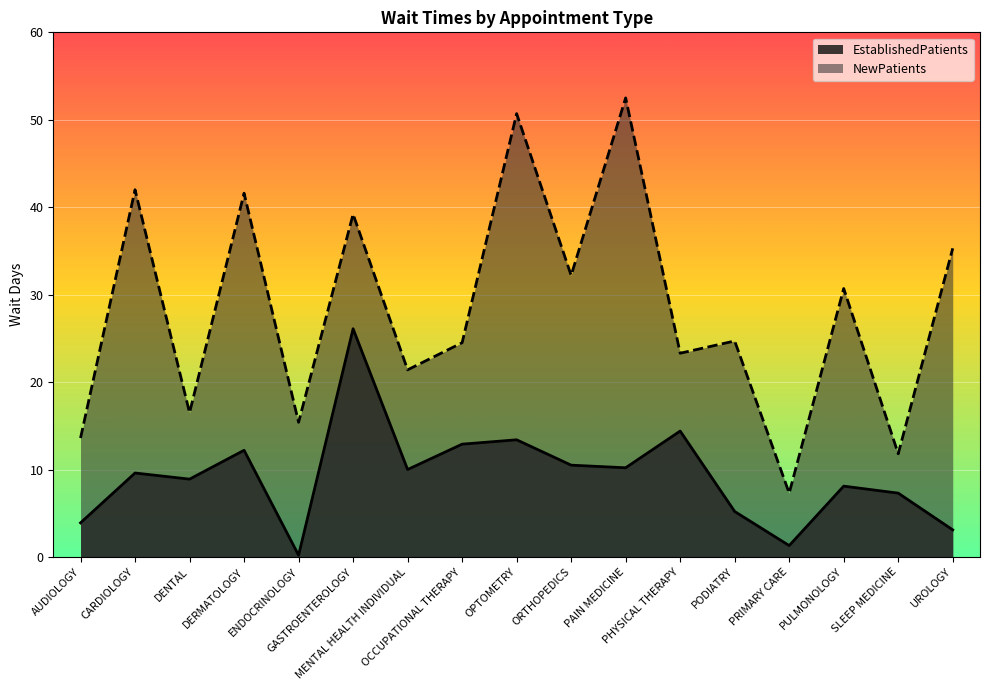

True or false: NewPatients and EstablishedPatients cross at least once.

False